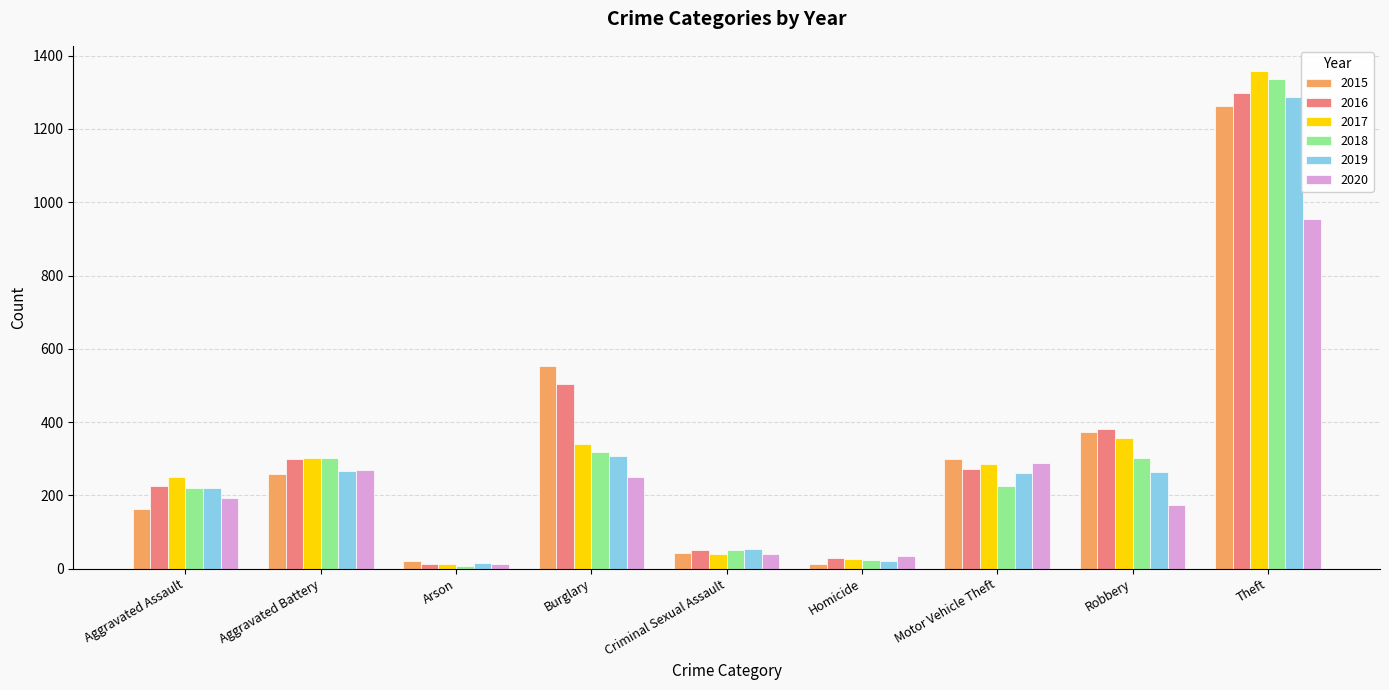

What is the difference between the 2019 values at Motor Vehicle Theft and Robbery?

1